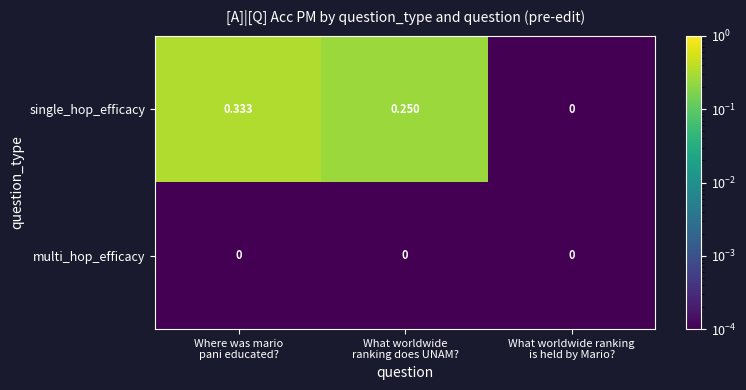

Which series has the largest range (max minus min)?

single_hop_efficacy